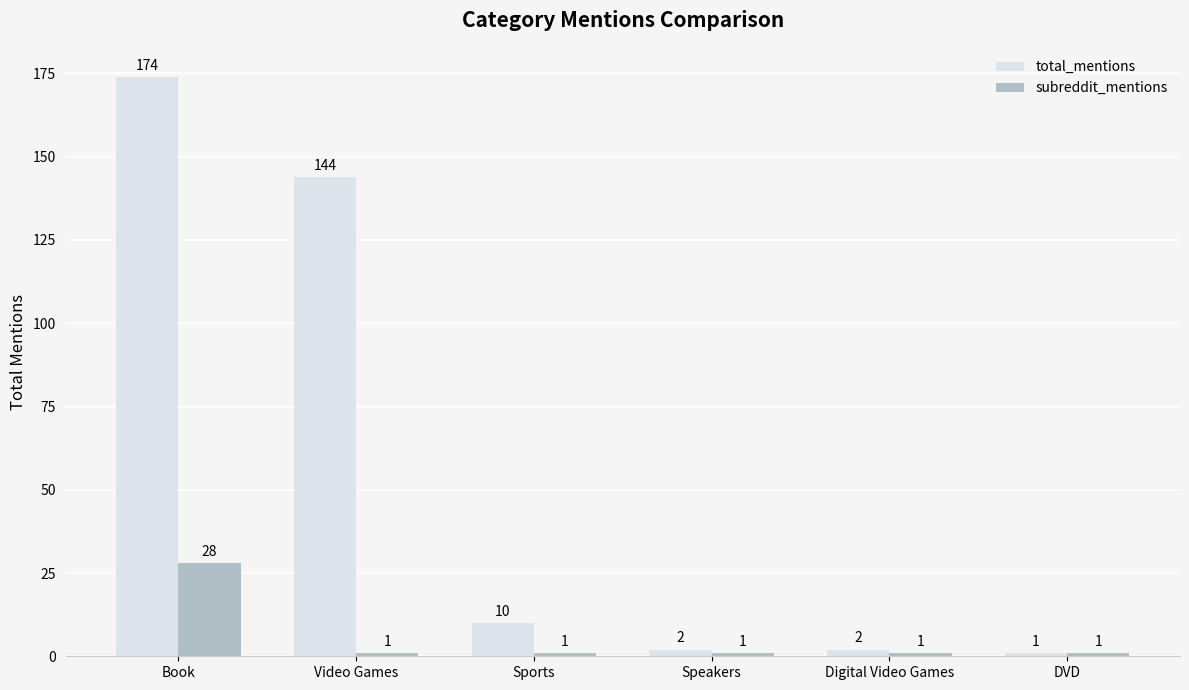

Are the bars grouped side by side (vs. stacked)?

Yes